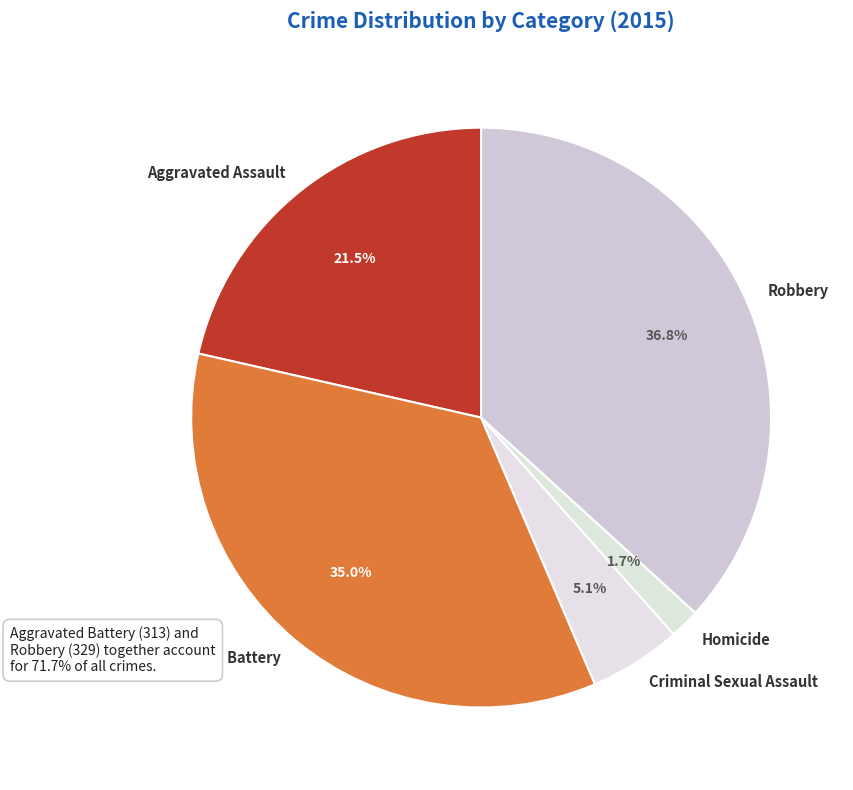

Is it true that Homicide is 2% of the pie?

True